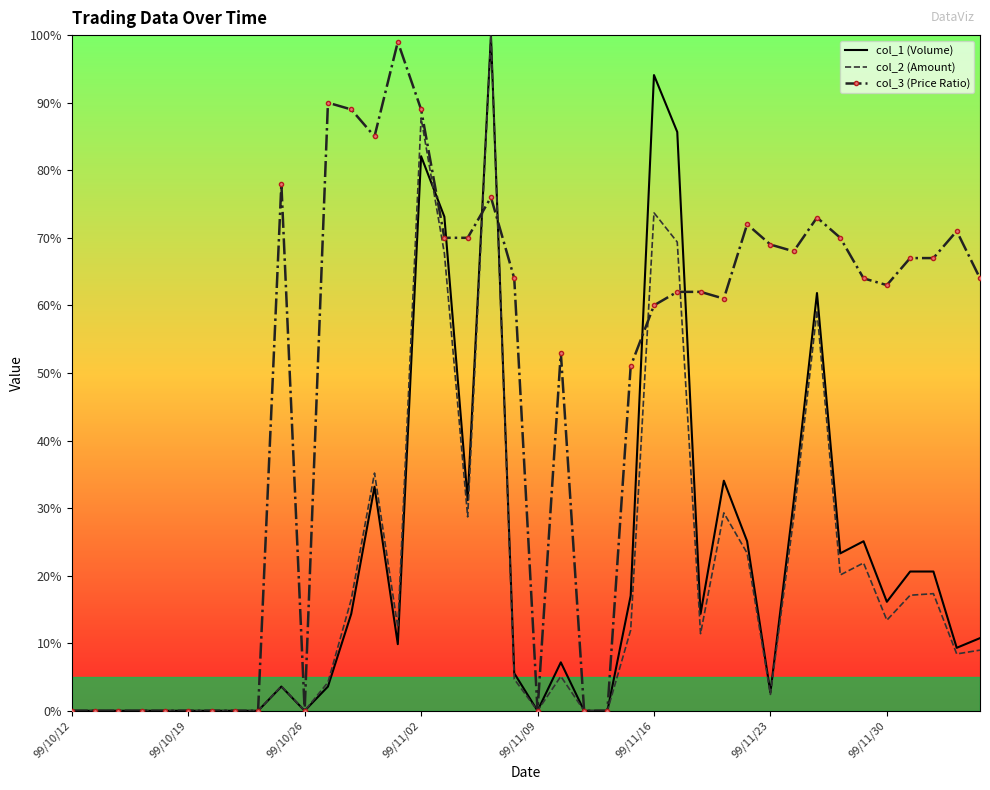

What are all the series names shown in the legend?

col_1 (Volume), col_2 (Amount), col_3 (Price Ratio)